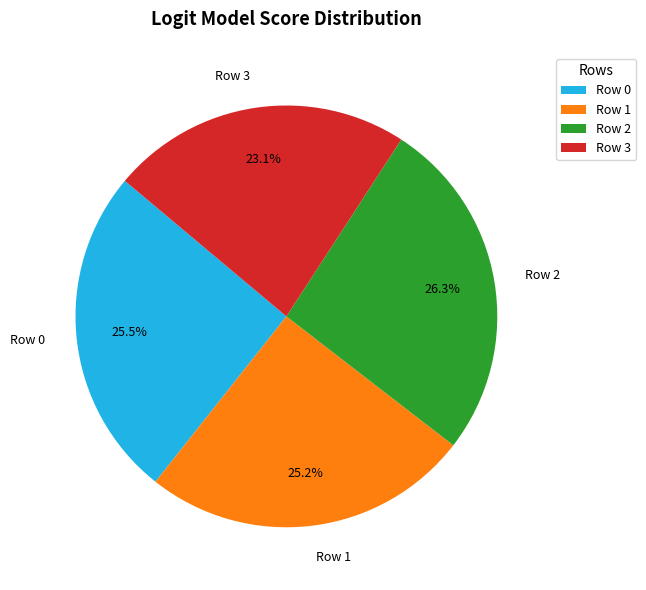

How many slices are in this pie chart?

4